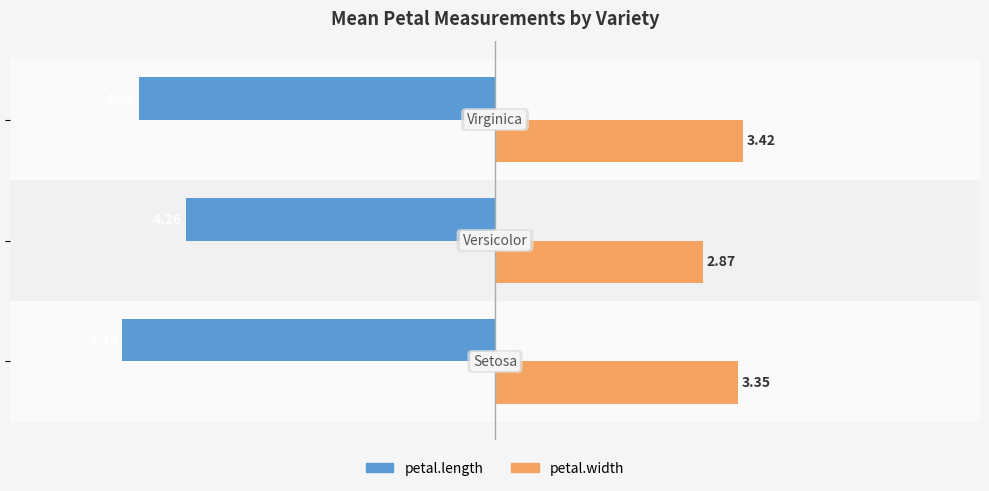

Which series has the largest range (max minus min)?

petal.length